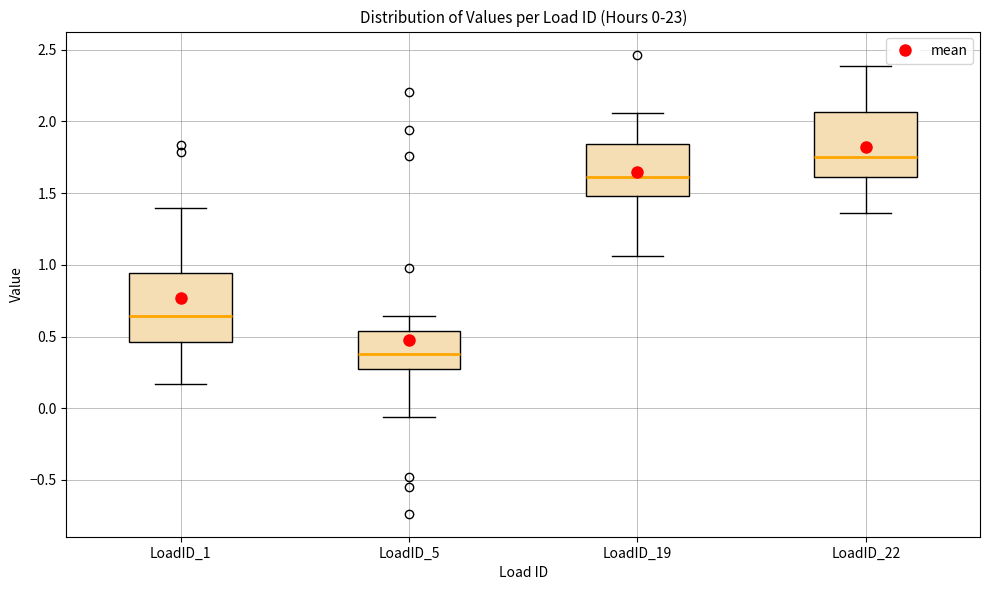

Which box has the lowest median line?

LoadID_5